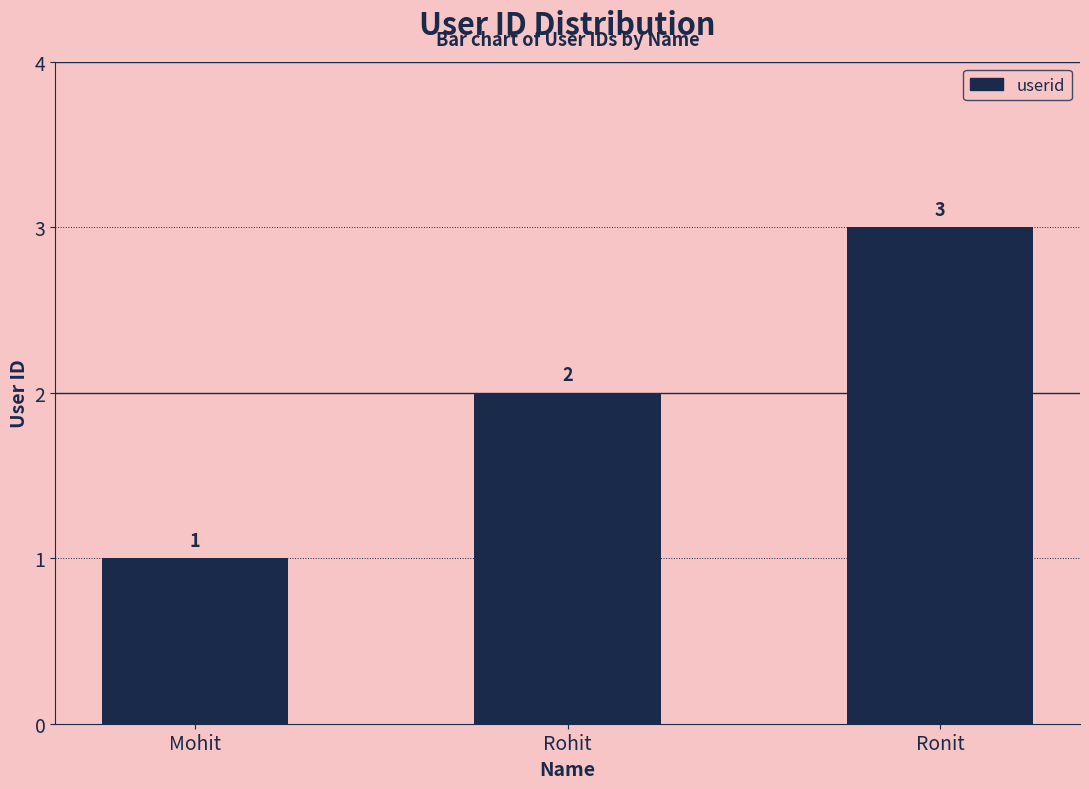

Reading left to right, extract all data points from this chart.

Mohit=1	Rohit=2	Ronit=3